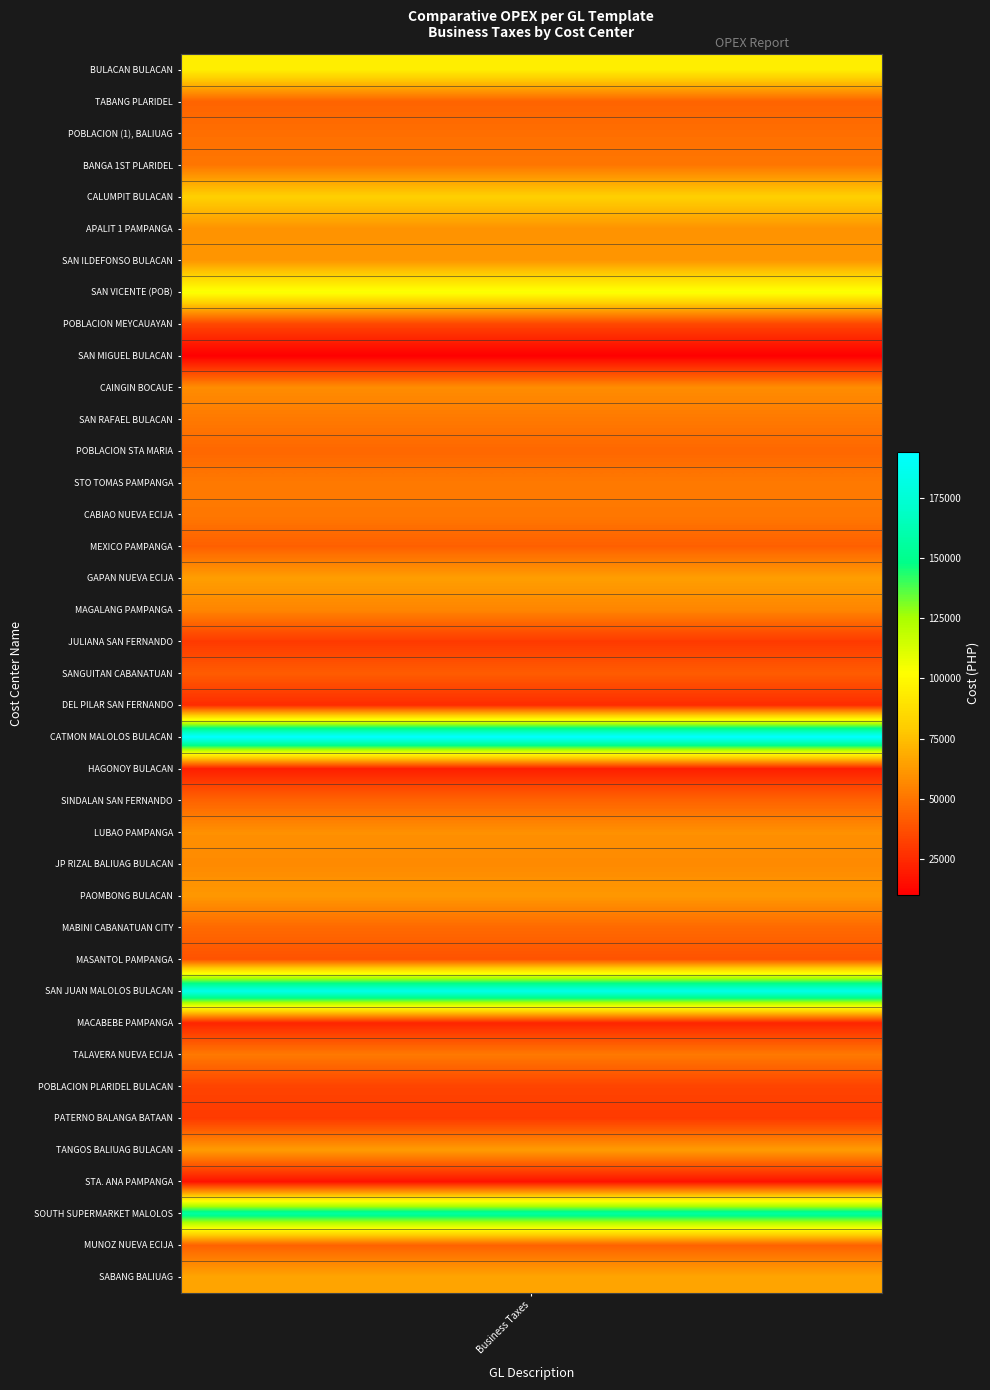

Reading right to left, extract all data points from this chart.

SABANG BALIUAG=66202.1	MUNOZ NUEVA ECIJA=43436.7	SOUTH SUPERMARKET MALOLOS=156463.6	STA. ANA PAMPANGA=16452.0	TANGOS BALIUAG BULACAN=62966.6	PATERNO BALANGA BATAAN=30106.1	POBLACION PLARIDEL BULACAN=33310.2	TALAVERA NUEVA ECIJA=51333.4	MACABEBE PAMPANGA=22838.1	SAN JUAN MALOLOS BULACAN=183369.4	MASANTOL PAMPANGA=38299.1	MABINI CABANATUAN CITY=46153.8	PAOMBONG BULACAN=61622.8	JP RIZAL BALIUAG BULACAN=57225.9	LUBAO PAMPANGA=59190.7	SINDALAN SAN FERNANDO=43950.7	HAGONOY BULACAN=20923.9	CATMON MALOLOS BULACAN=194160.5	DEL PILAR SAN FERNANDO=25306.5	SANGUITAN CABANATUAN=41635.4	JULIANA SAN FERNANDO=30044.0	MAGALANG PAMPANGA=55455.5	GAPAN NUEVA ECIJA=64038.6	MEXICO PAMPANGA=42839.2	CABIAO NUEVA ECIJA=51012.3	STO TOMAS PAMPANGA=51435.3	POBLACION STA MARIA=45414.4	SAN RAFAEL BULACAN=51401.3	CAINGIN BOCAUE=57944.3	SAN MIGUEL BULACAN=10134.6	POBLACION MEYCAUAYAN=34489.1	SAN VICENTE (POB)=104215.3	SAN ILDEFONSO BULACAN=61148.1	APALIT 1 PAMPANGA=60077.8	CALUMPIT BULACAN=81390.6	BANGA 1ST PLARIDEL=50383.9	POBLACION (1), BALIUAG=47917.9	TABANG PLARIDEL=44161.3	BULACAN BULACAN=94269.0